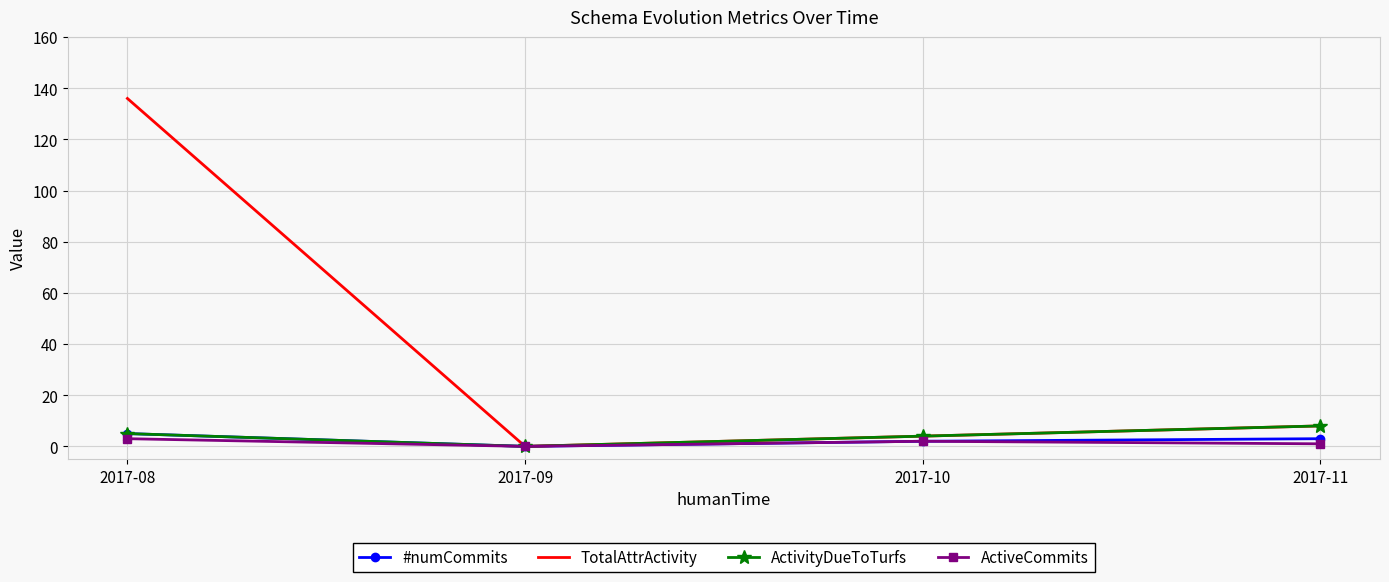

What is the sum of all ActiveCommits values?

6